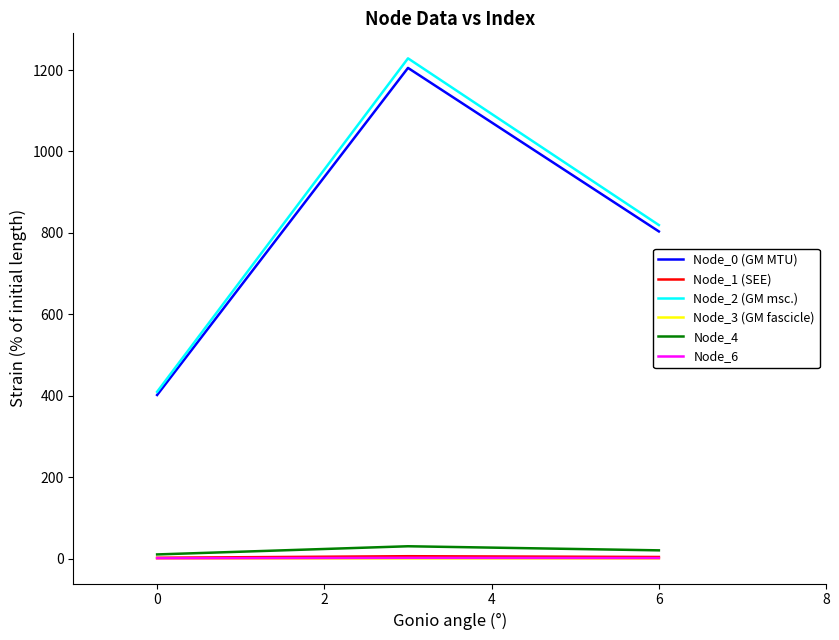

What is the lowest value of the Node_0 (GM MTU) series?

401.7